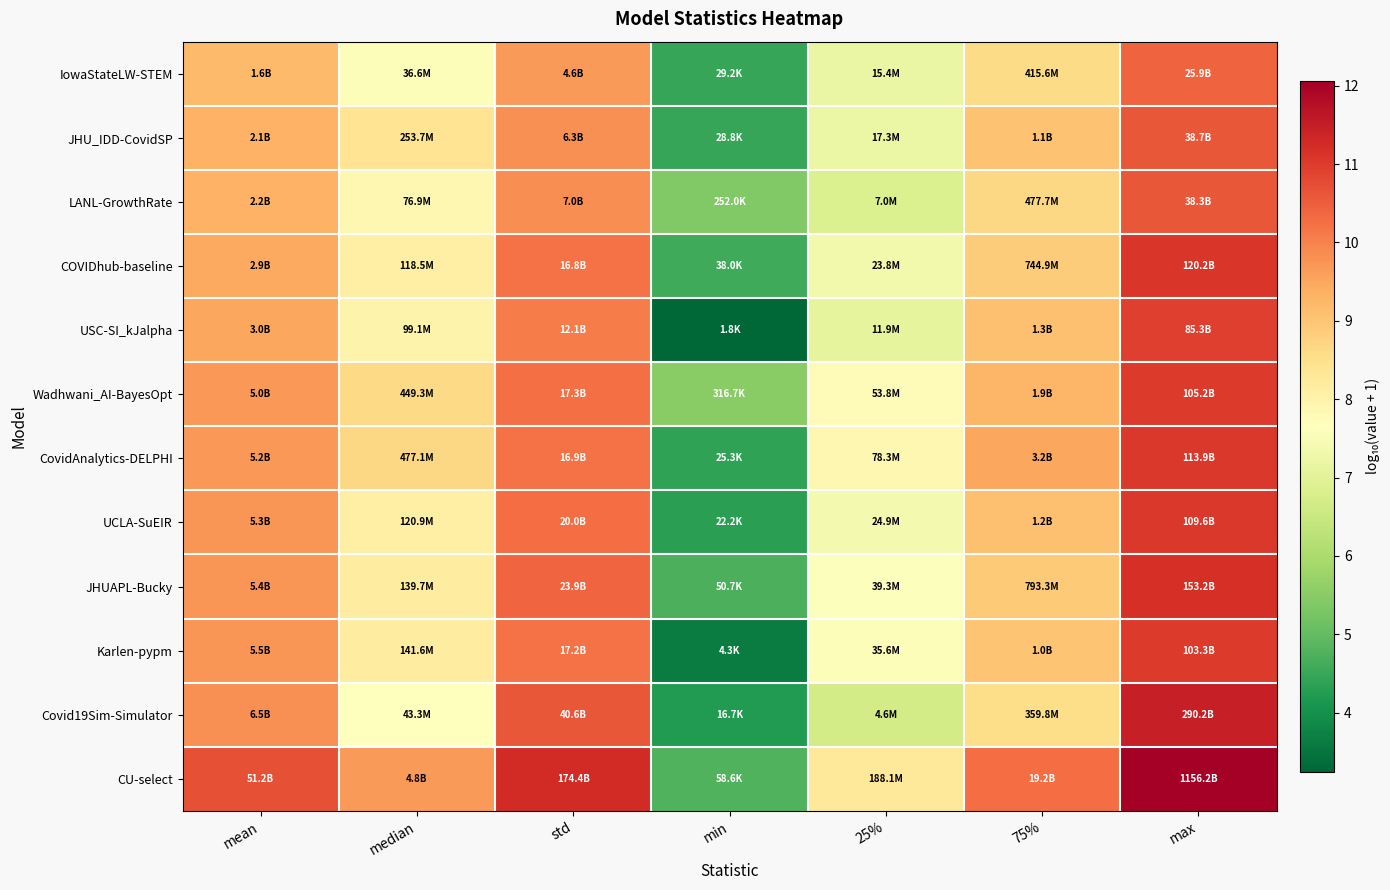

How many series are shown in this chart?

12